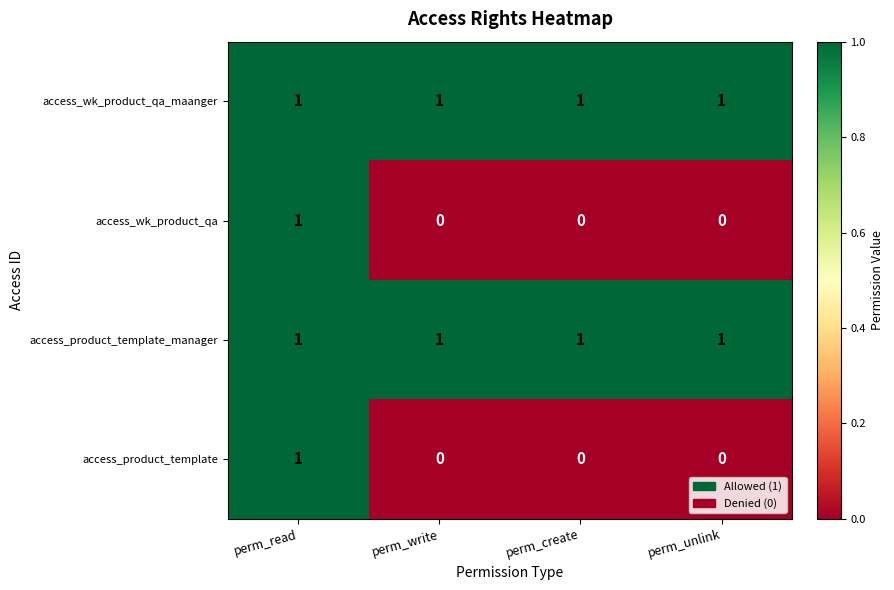

True or false: access_product_template has a value of 0 at perm_unlink.

True